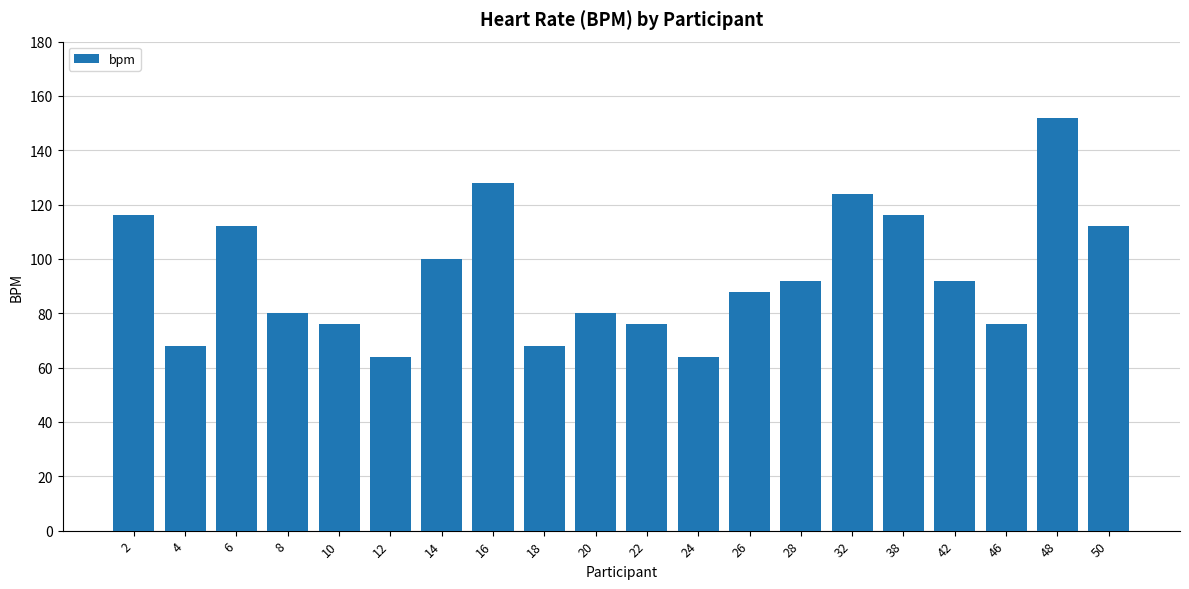

Reading left to right, list all the values displayed in this chart.

116	68	112	80	76	64	100	128	68	80	76	64	88	92	124	116	92	76	152	112